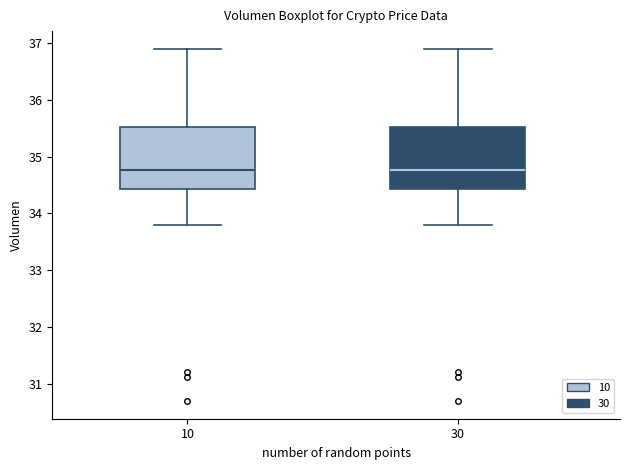

Reading left to right, read every box against the y-axis: the position of its median line, the range the box covers, and the ends of its whiskers. The values are not printed on the chart, so give them approximately, as read against the axis.

10: median 34.8, box 34.4 to 35.5, whiskers 33.8 to 36.9
30: median 34.8, box 34.4 to 35.5, whiskers 33.8 to 36.9